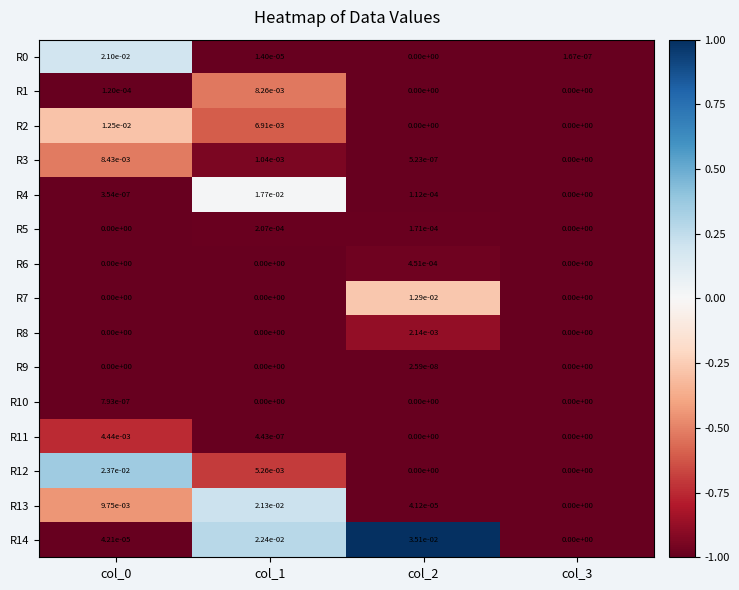

How many series are shown in this chart?

15